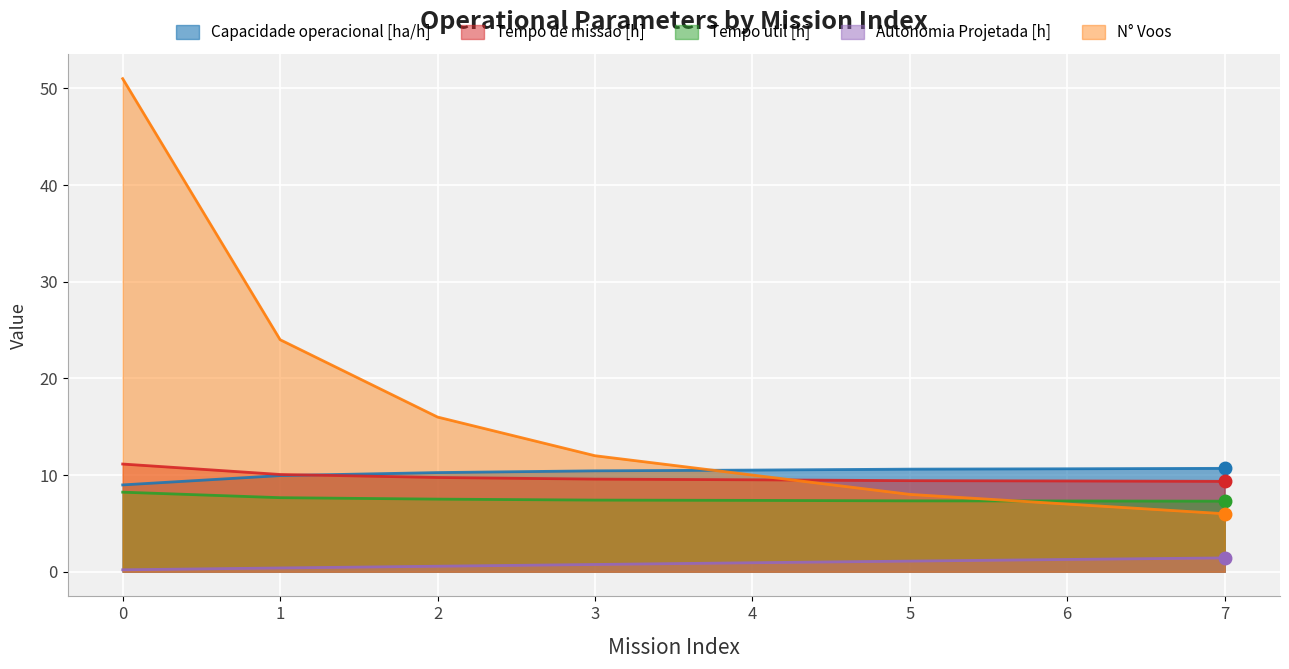

How many categories are shown in the chart?

8